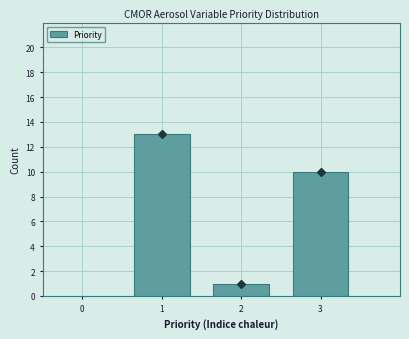

Reading left to right, transcribe this chart: for each bar, give the range it covers on the x-axis and its height. The values are not printed on the chart, so give them approximately, as read against the axis.

0.5 to 1.5: 13
1.5 to 2.5: 1
2.5 to 3.5: 10